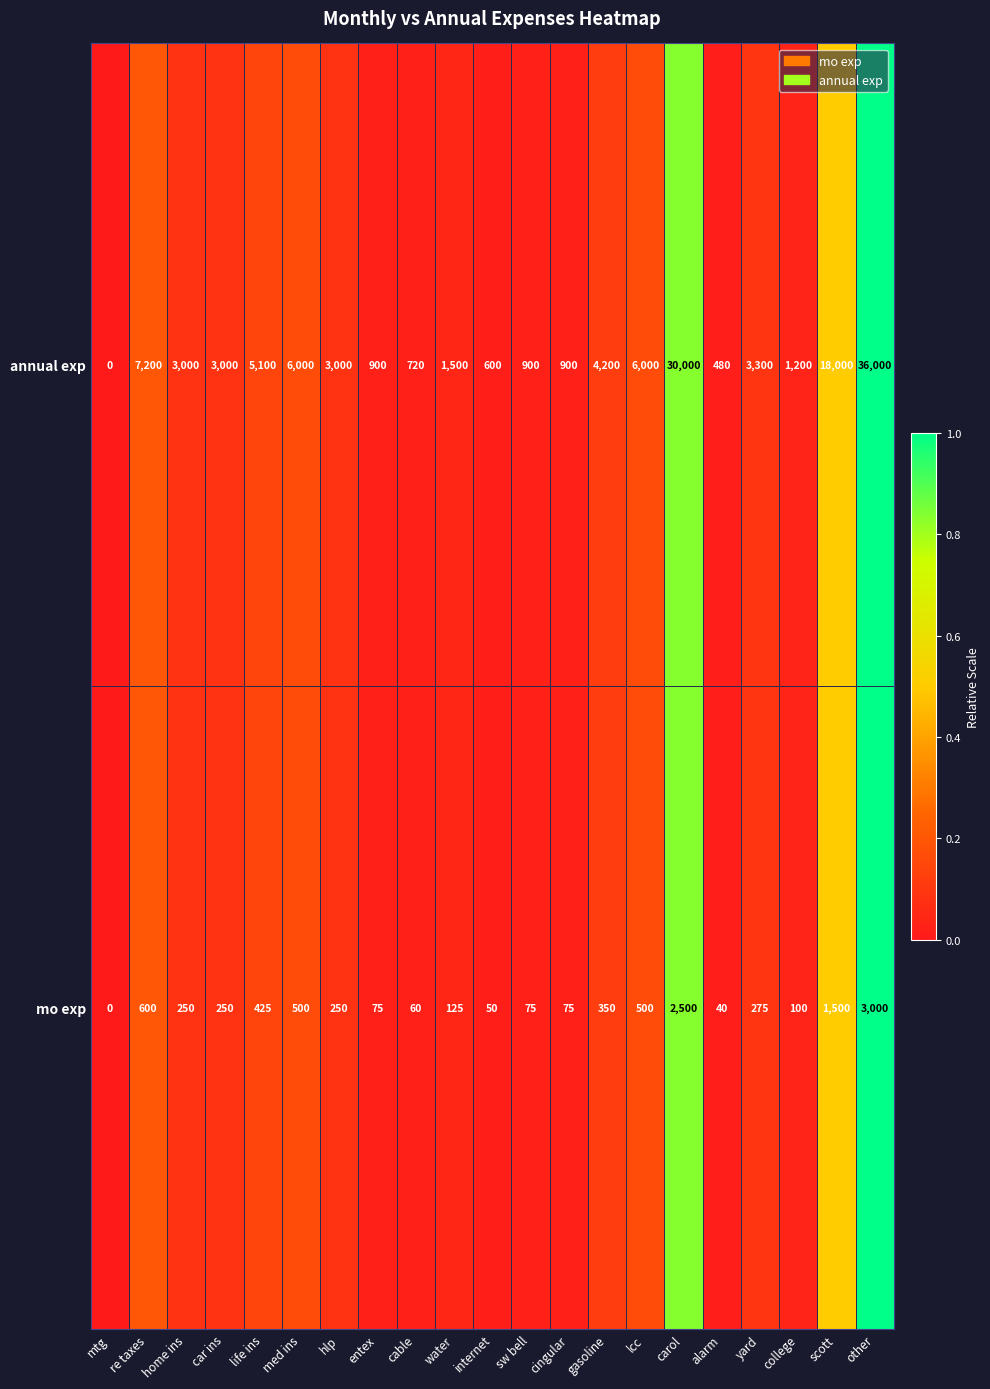

Rank the series by their average value, from lowest to highest.

mo exp, annual exp